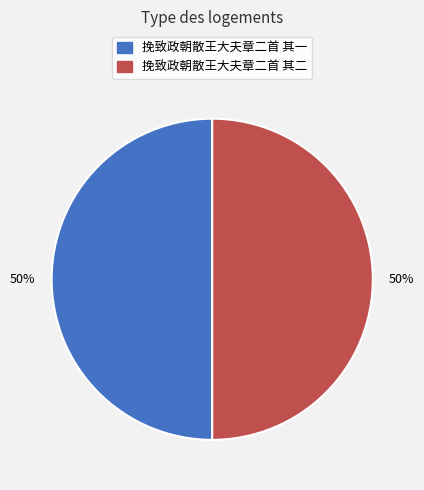

To the nearest percent, what is the average slice percentage?

50%